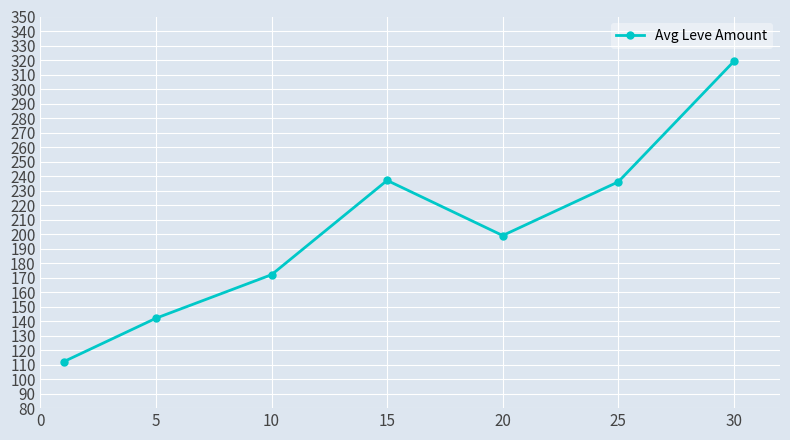

True or false: there are more than 2 points higher than both neighbors.

False